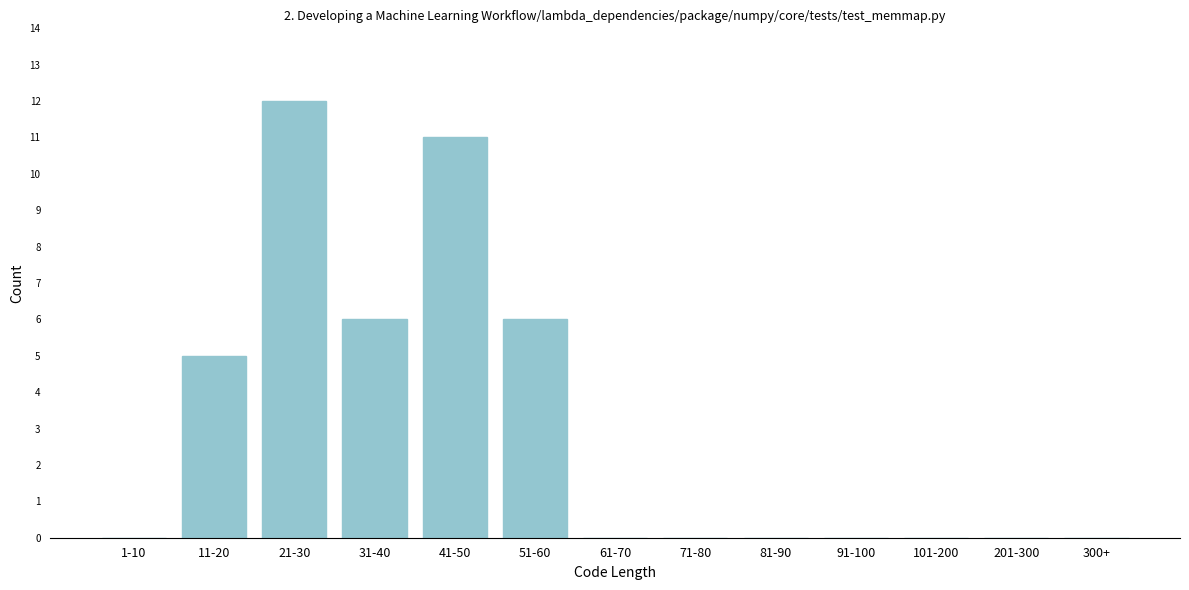

Reading right to left, what are all the values shown in this chart?

300+=0	201-300=0	101-200=0	91-100=0	81-90=0	71-80=0	61-70=0	51-60=6	41-50=11	31-40=6	21-30=12	11-20=5	1-10=0